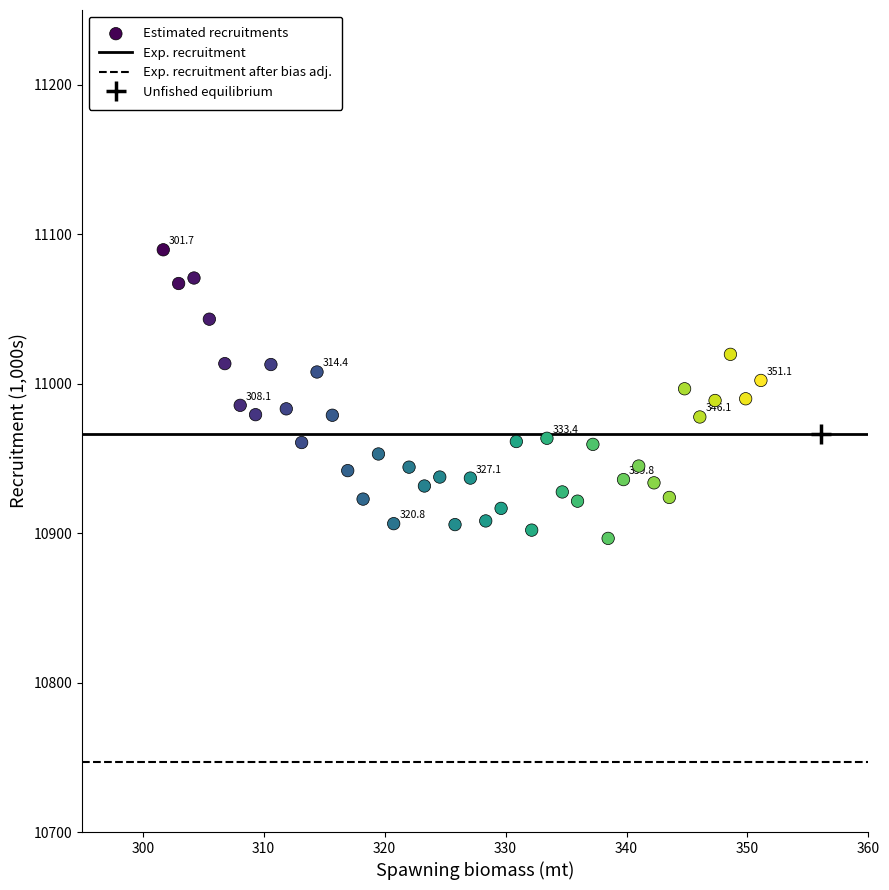

What is the range of Y values (max minus min)?

193.1